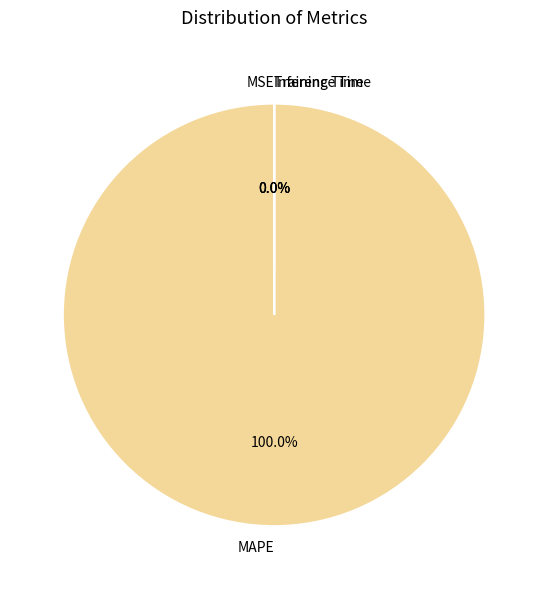

Is there a majority slice in this chart?

Yes